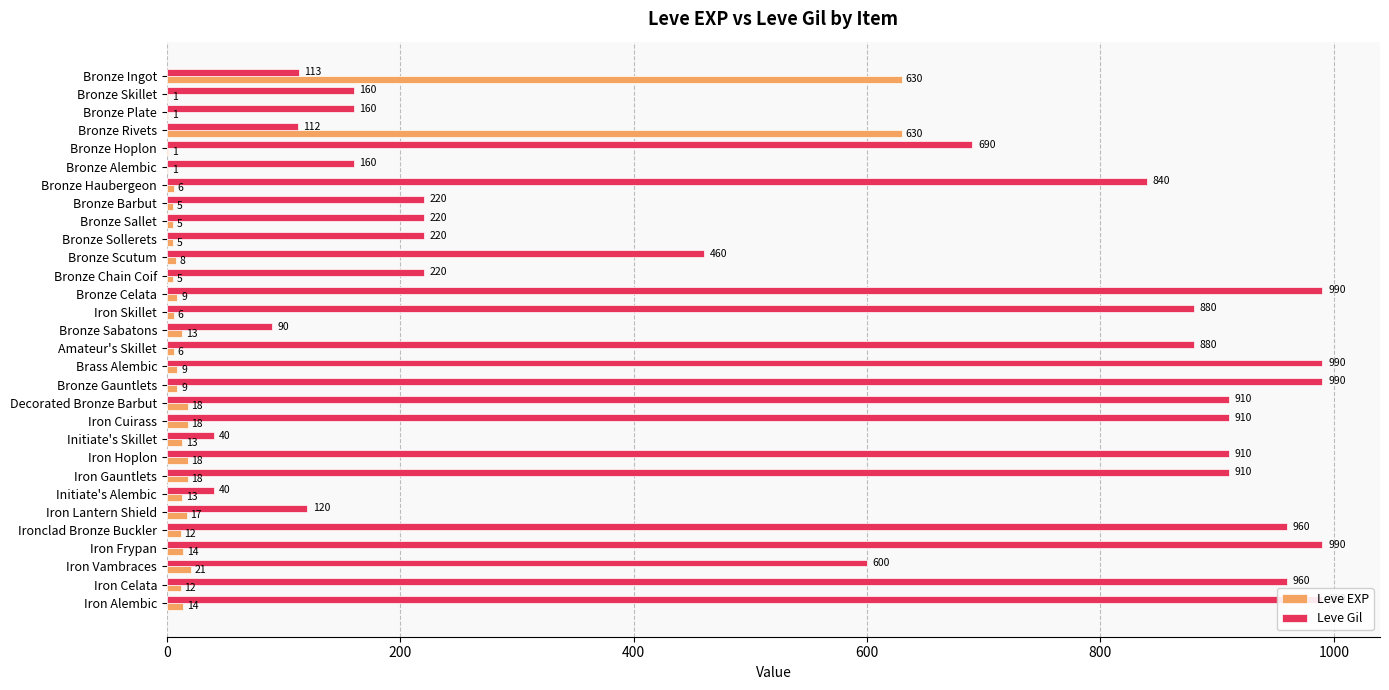

The Leve Gil series shows 910 at Decorated Bronze Barbut. True or false?

True